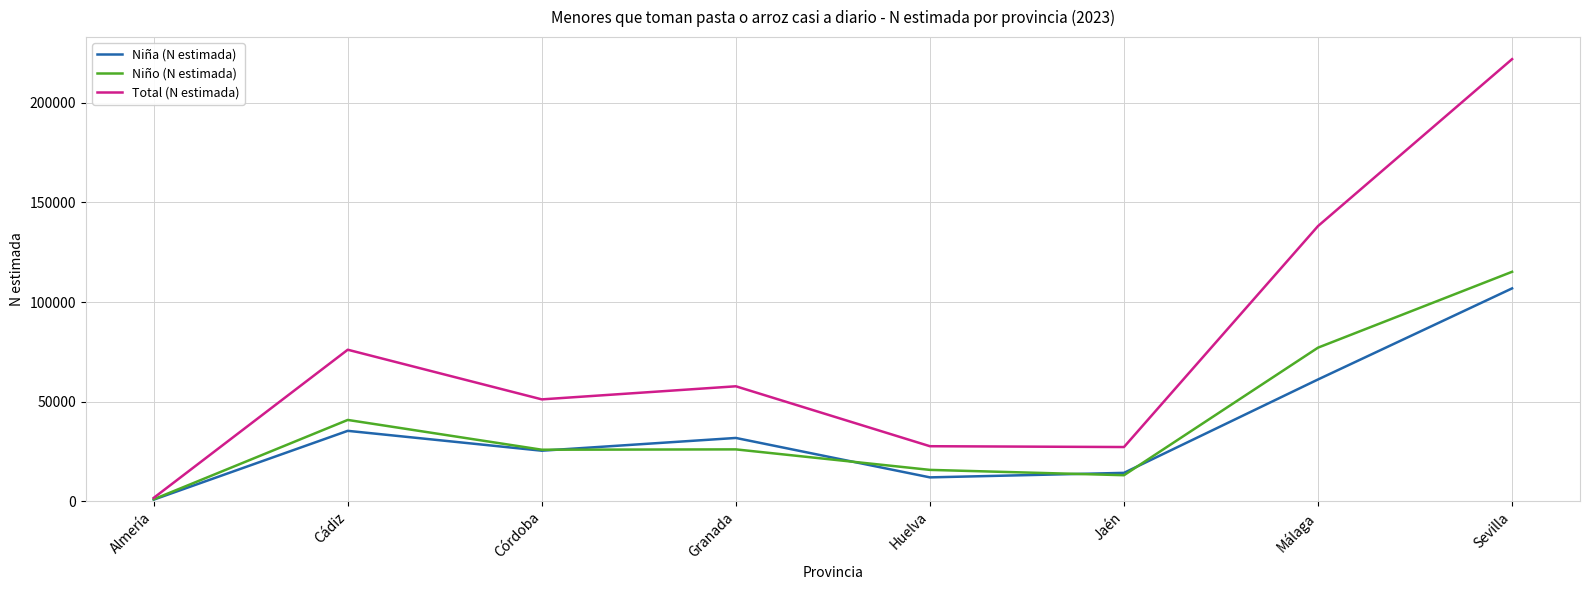

Which series has the widest spread of values?

Total (N estimada)